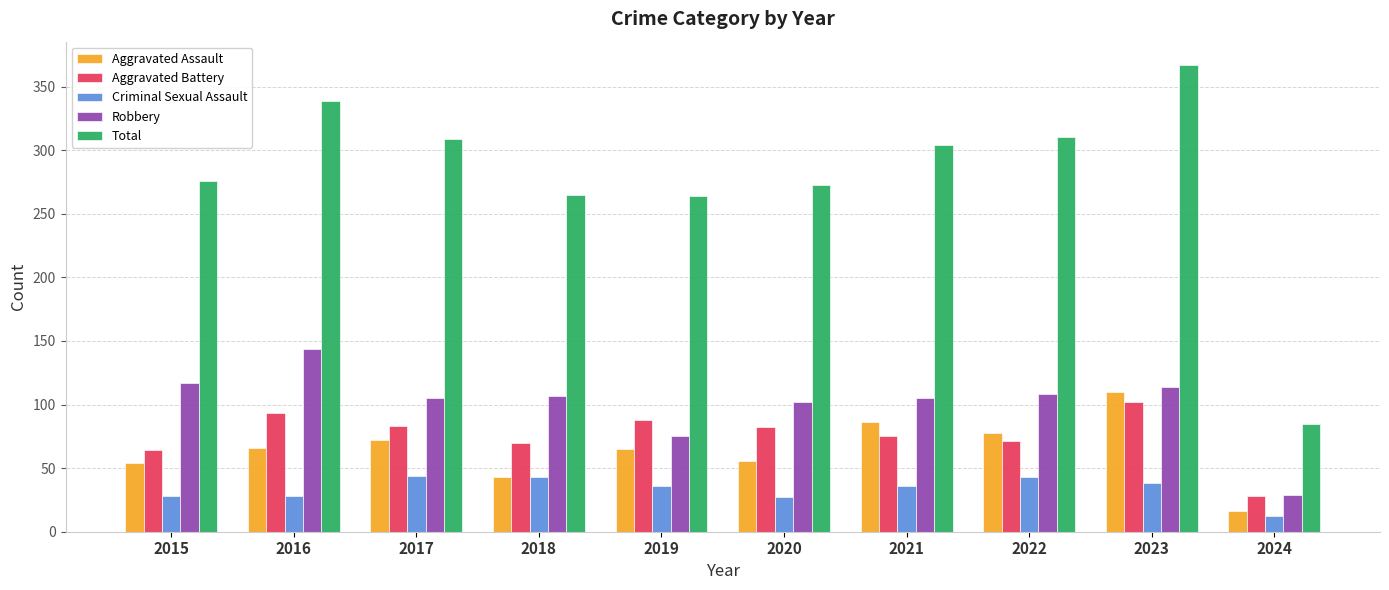

What is the spread (max minus min) of values at 2022?

267